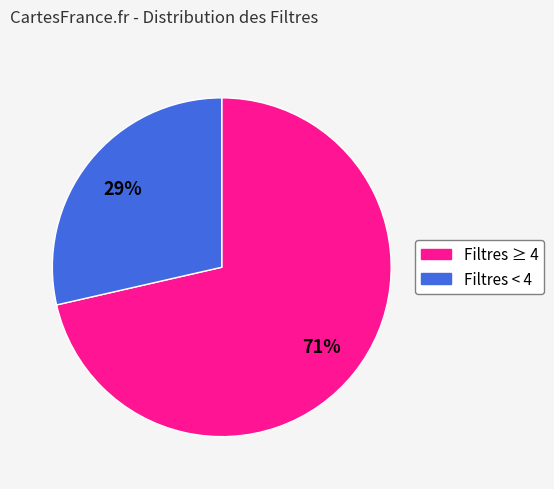

Is it true that Filtres < 4 is 29% of the pie?

True